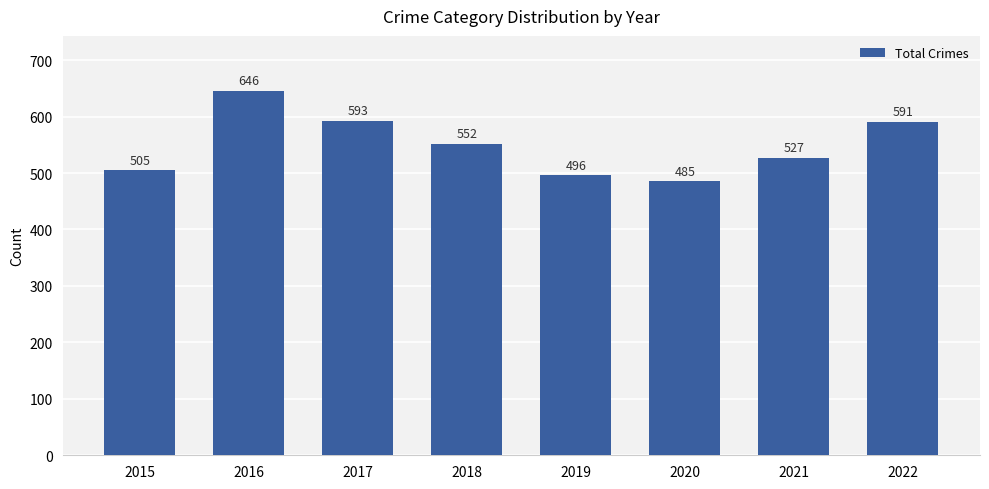

Rank the categories by value from highest to lowest.

2016, 2017, 2022, 2018, 2021, 2015, 2019, 2020